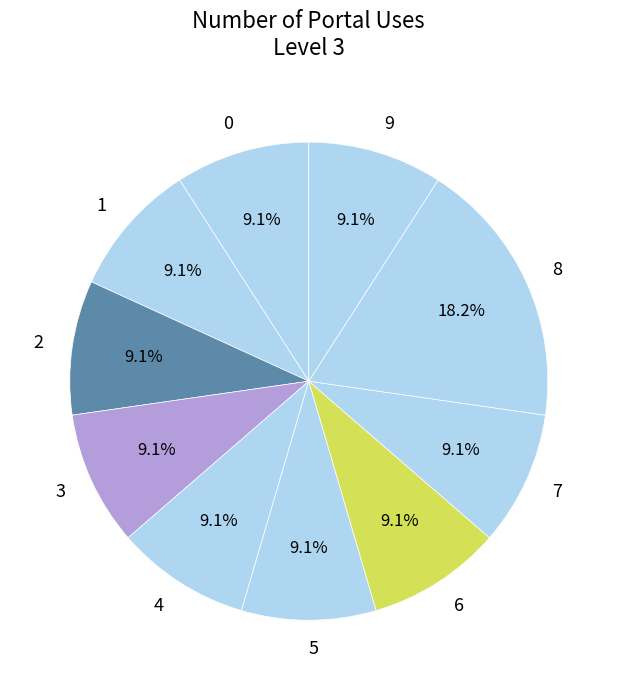

What is the ratio of the value at 9 to the value at 7?

1.0